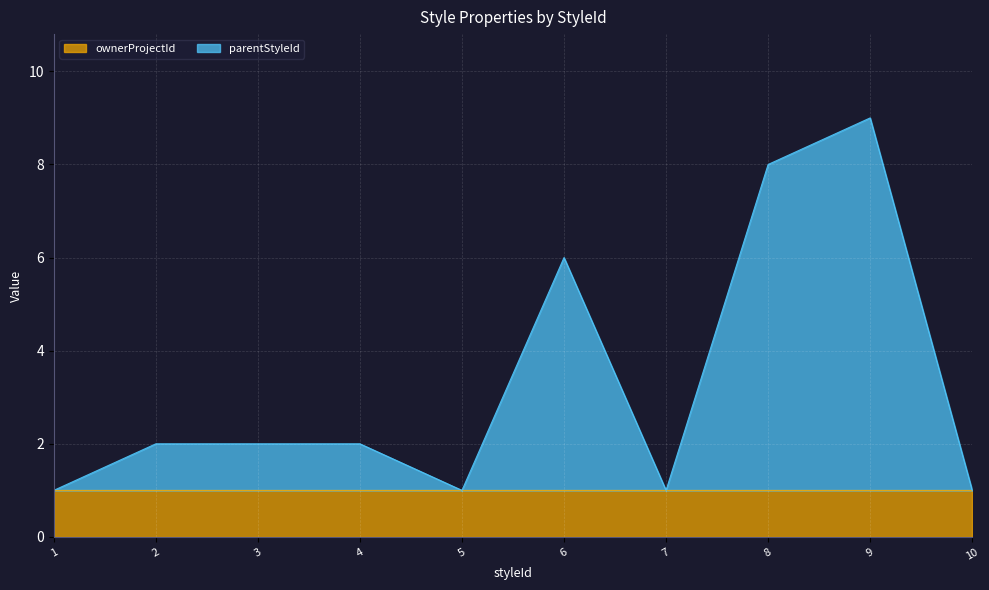

Rank the categories by value from highest to lowest.

9, 8, 6, 2, 3, 4, 1, 5, 7, 10